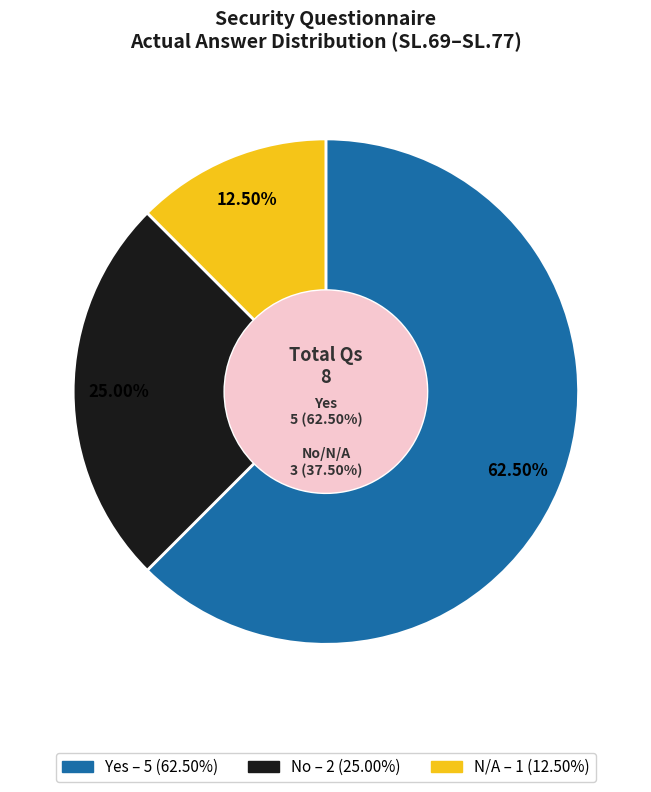

What is the change in value from Yes to No?

-3